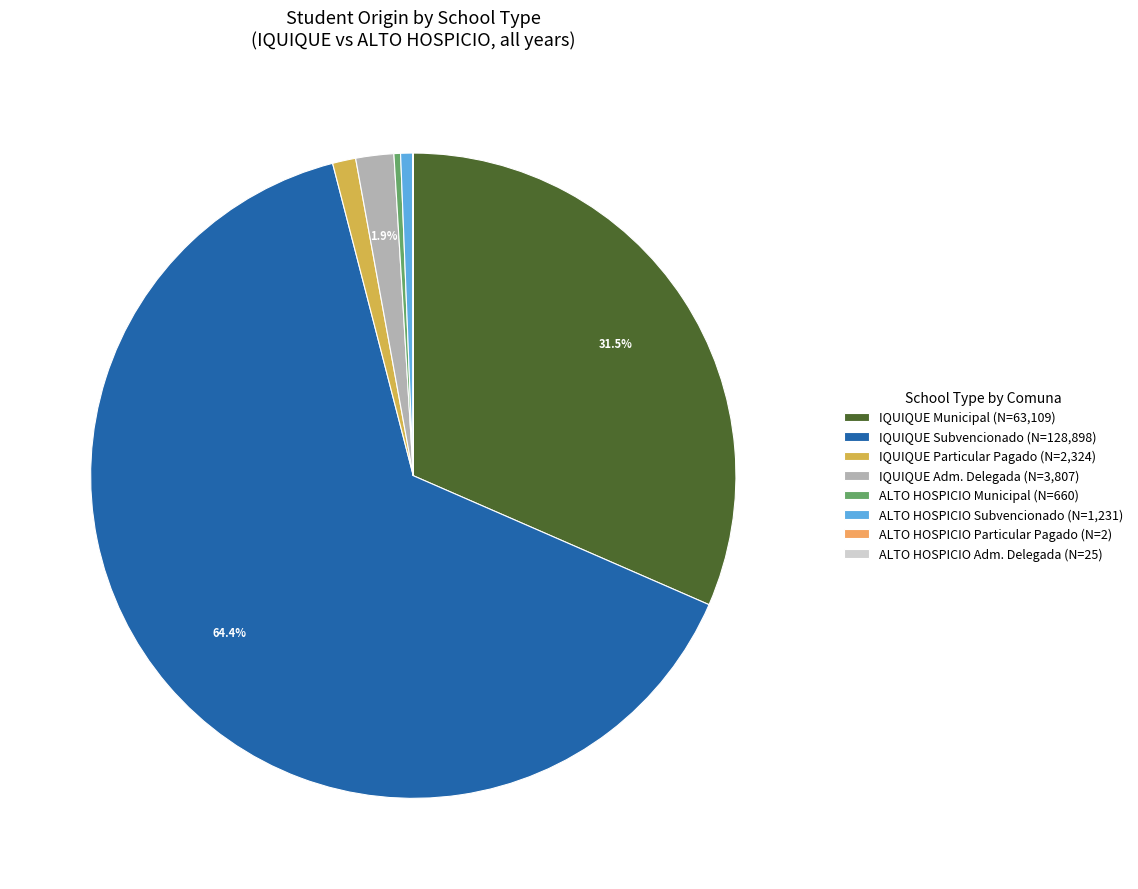

Which slice is the largest?

IQUIQUE Subvencionado (N=128,898)